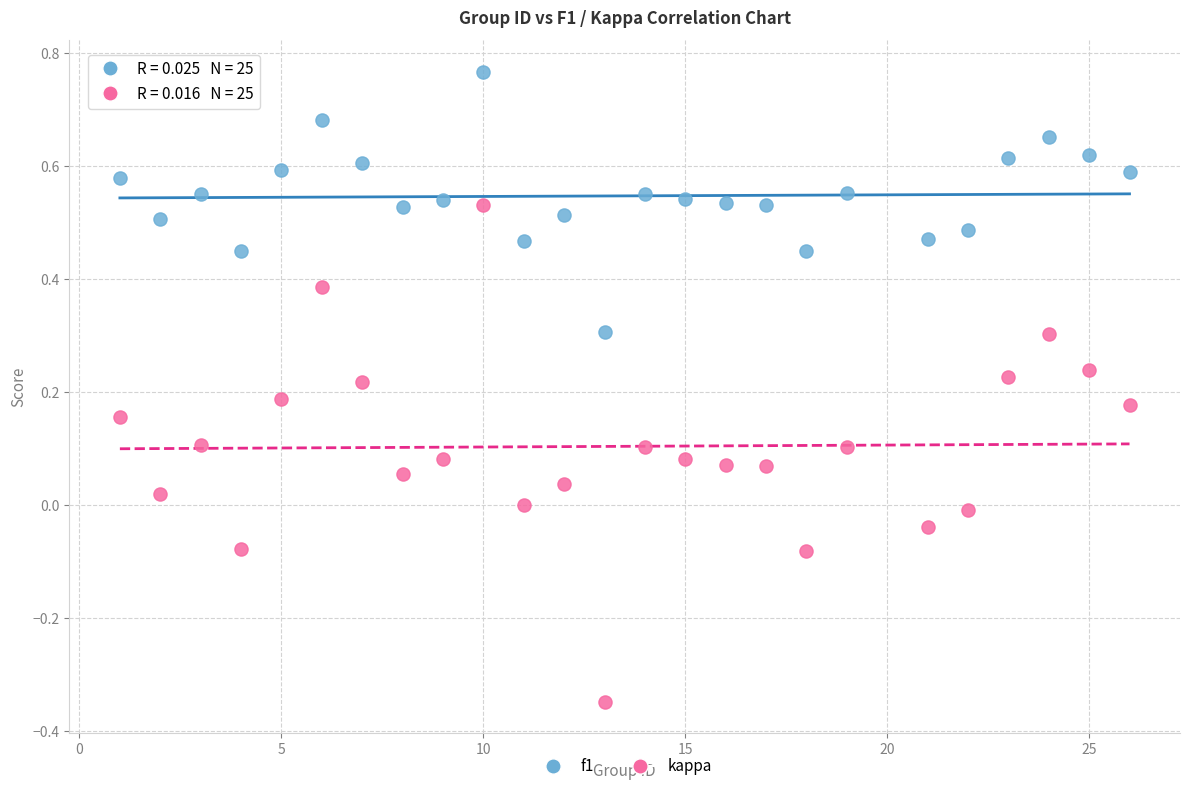

What are all the series names shown in the legend?

f1, kappa